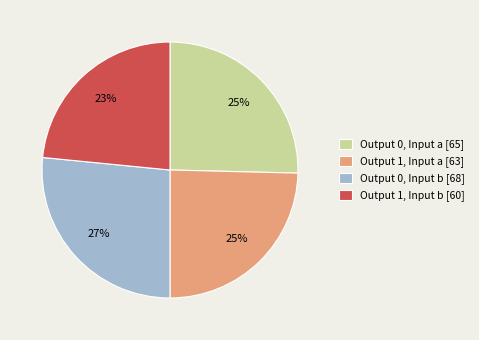

Approximately how many times larger is the value at Output 0, Input a [65] compared to Output 1, Input b [60]?

1.1